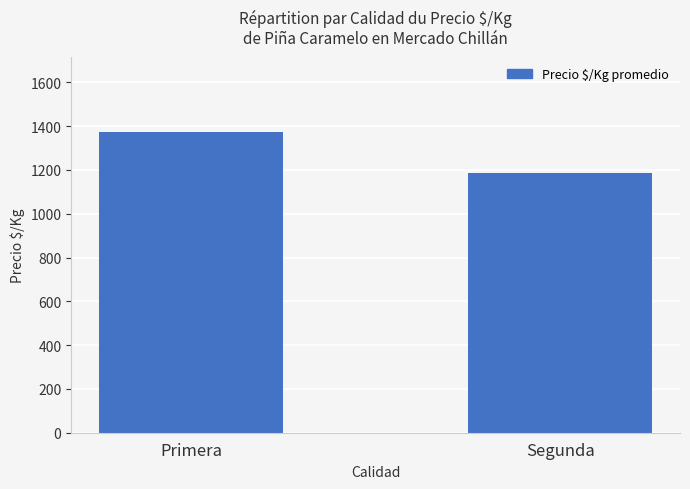

Reading left to right, extract all data points from this chart.

Primera=1374.2	Segunda=1186.8